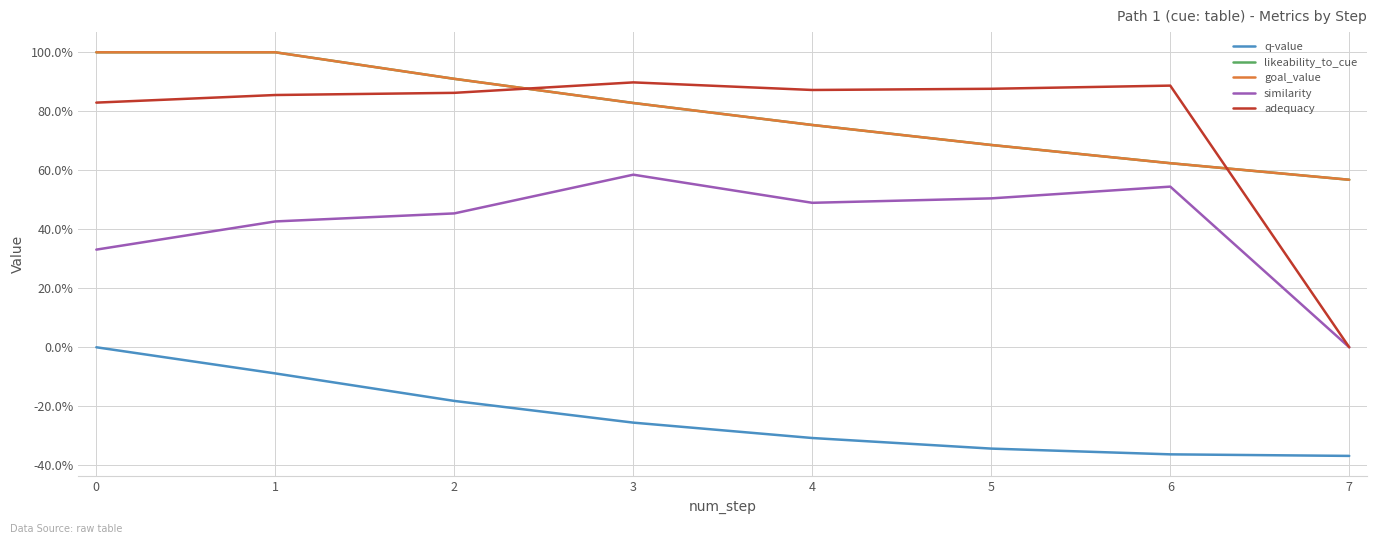

Between which two adjacent categories do likeability_to_cue and adequacy first intersect?

2 and 3